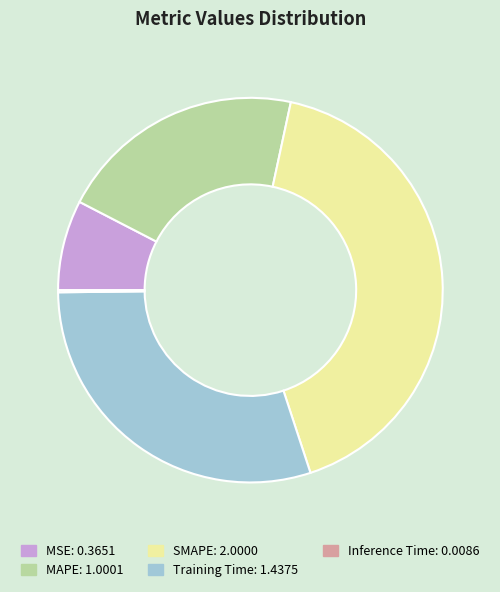

Is there a majority slice in this chart?

No